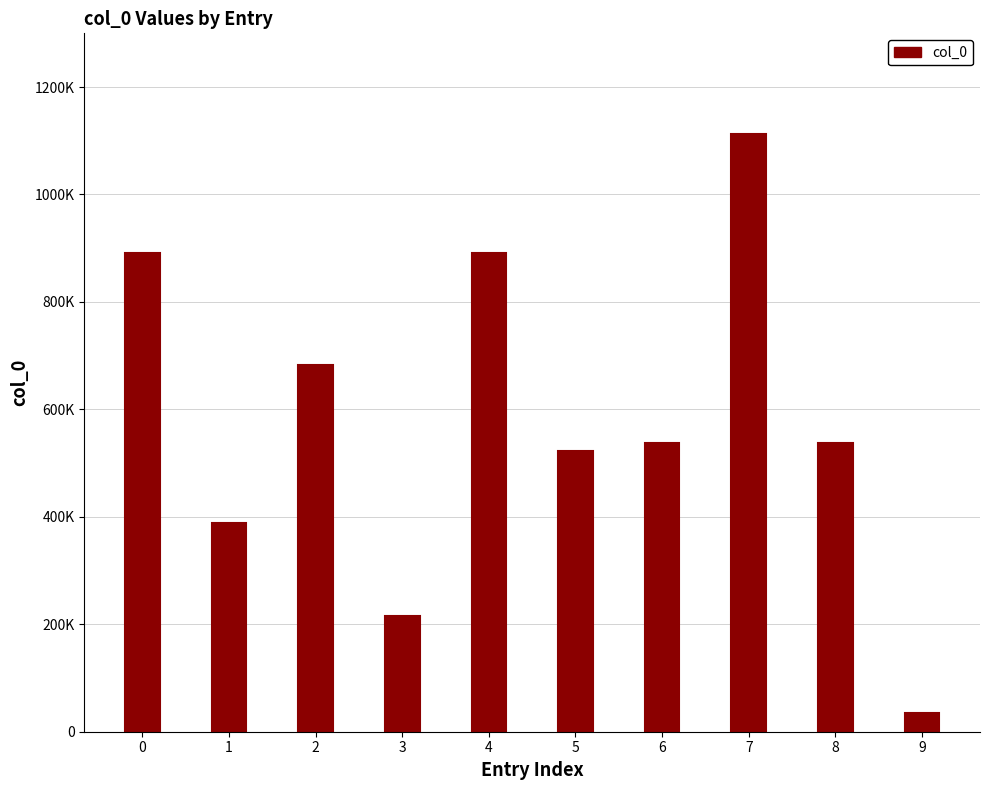

Are the bars horizontal?

No